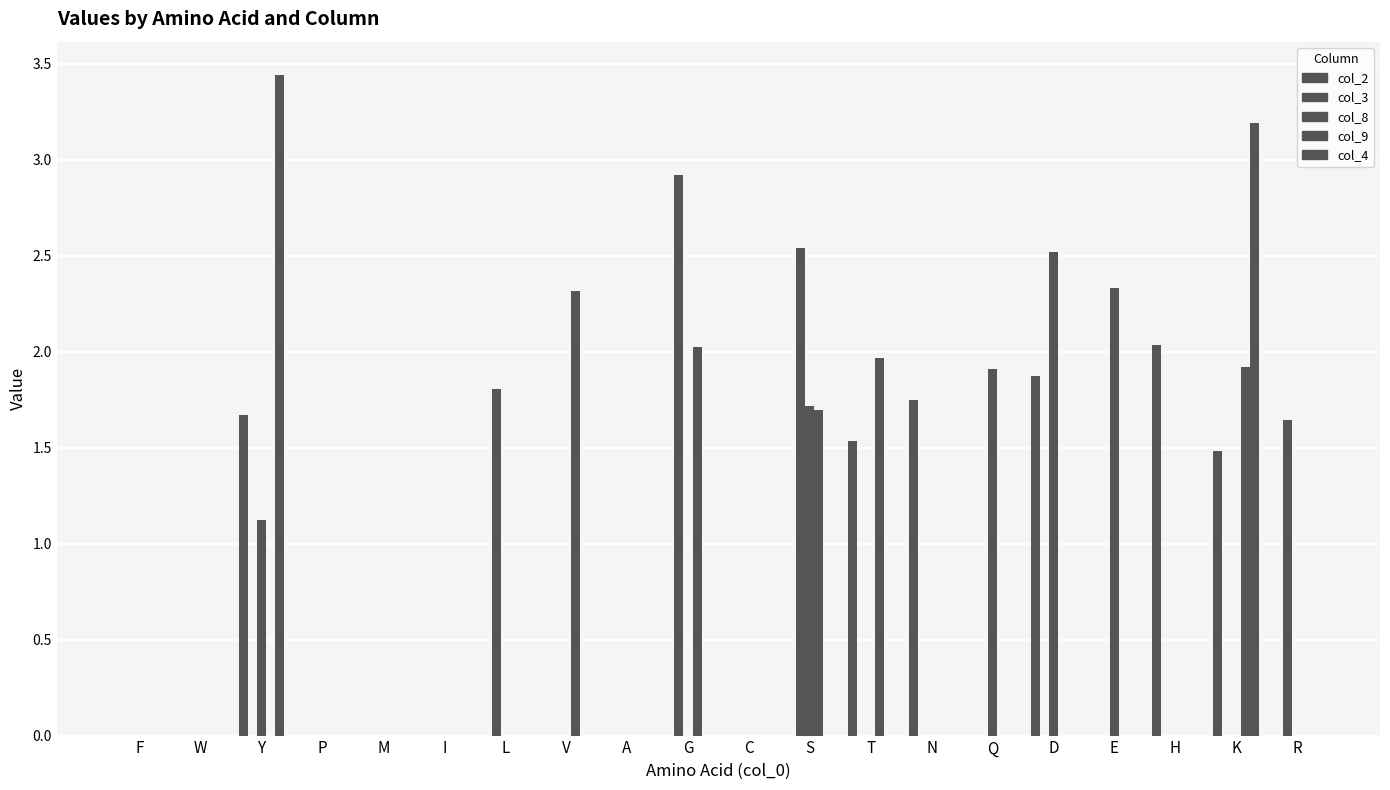

Rank the categories by col_8 value from highest to lowest.

D, E, Q, S, Y, F, W, P, M, I, L, V, A, G, C, T, N, H, K, R